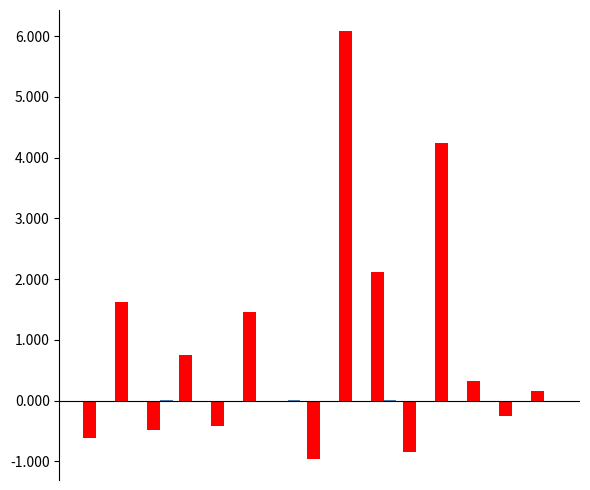

What is the greatest value displayed?

6.1